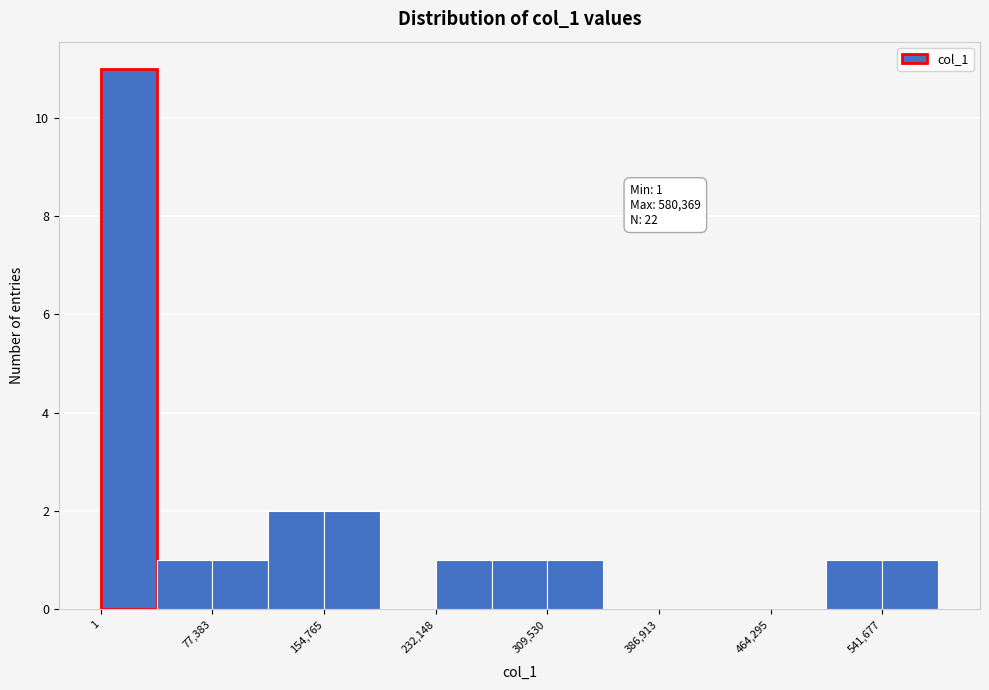

Around what value on the x-axis is the tallest bar? Give the approximate position of its centre, as read against the axis.

20000